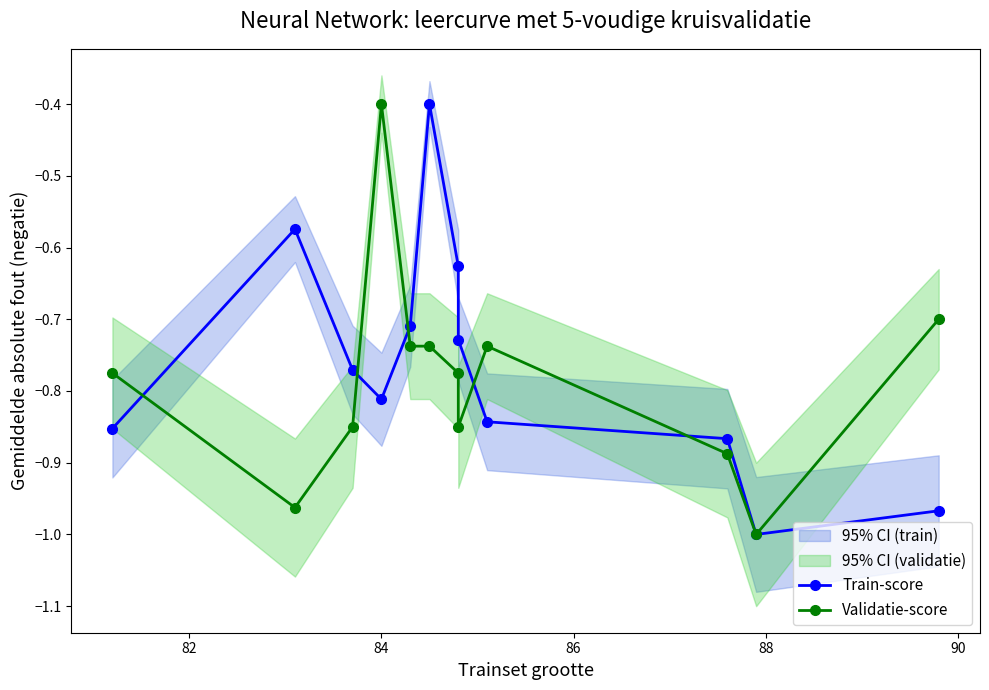

The value of Train-score at 88 is -1.1. True or false?

False